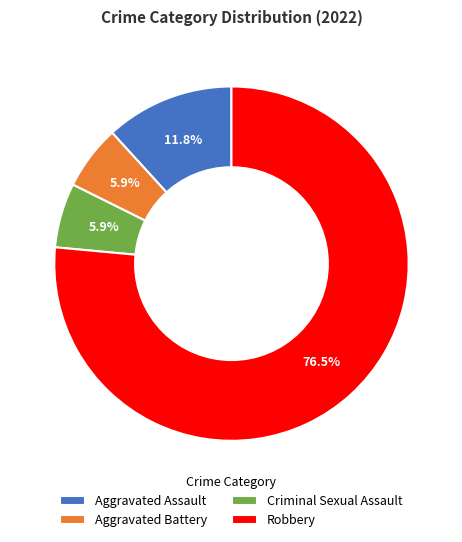

Count the number of slices in the pie.

4